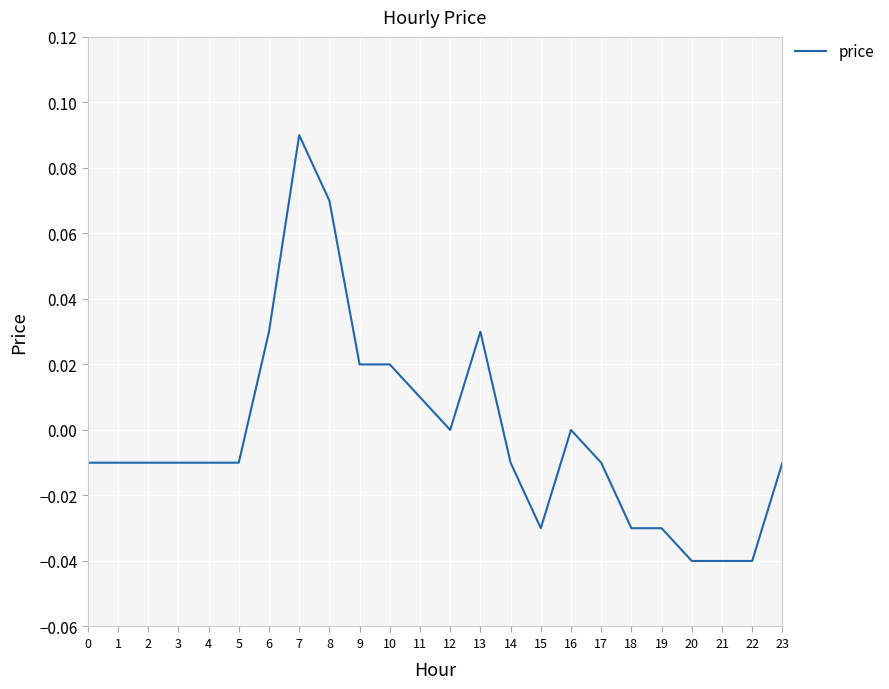

The value at 16 is 0.0. True or false?

True